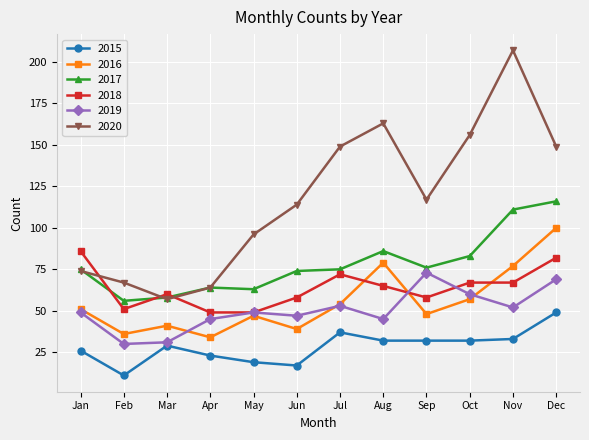

What is the value of the 2018 point at the 11th from the left?

67